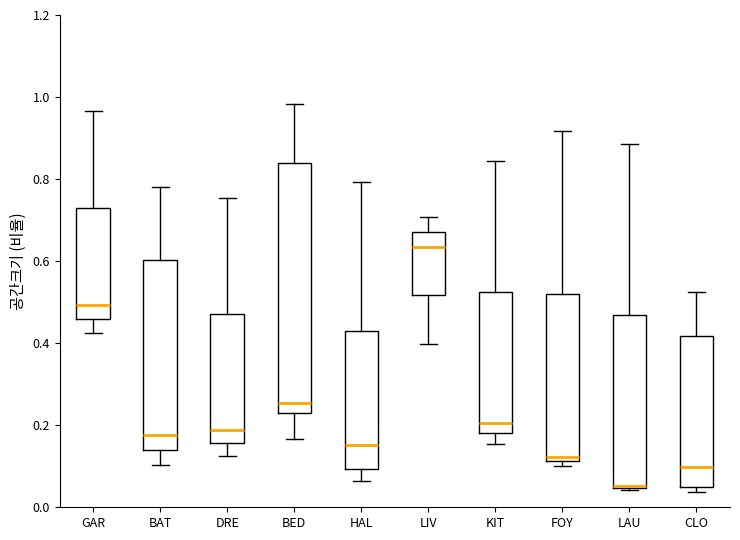

Where does the lower whisker of the box for LIV end on the y-axis? The values are not printed on the chart, so give them approximately, as read against the axis.

0.40